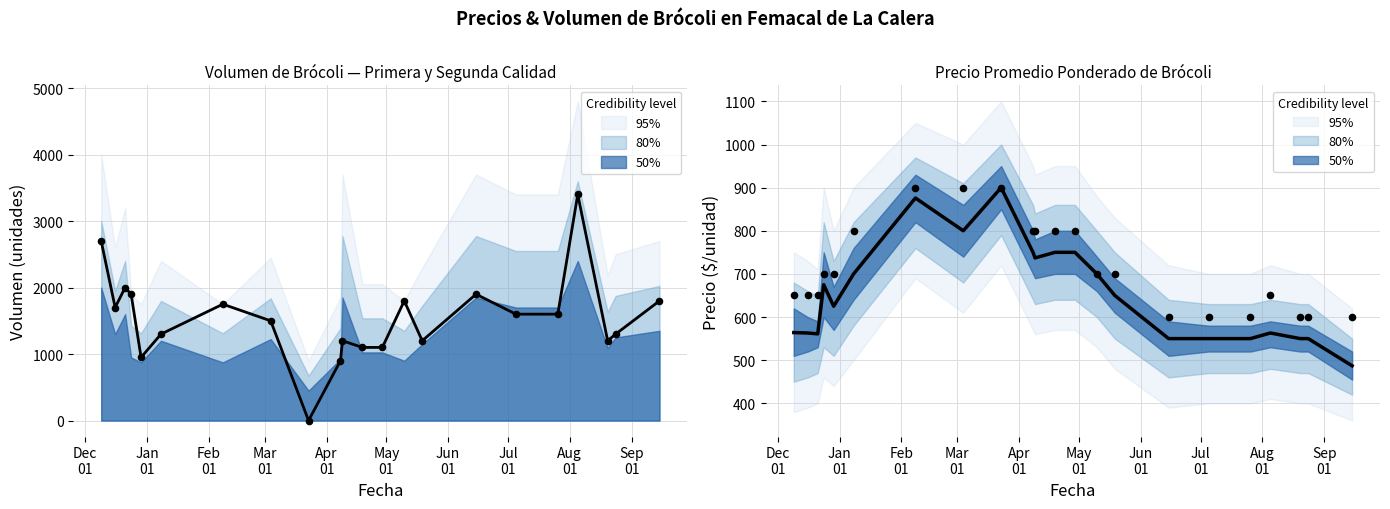

What is the total value across all series at Feb
01?

2561